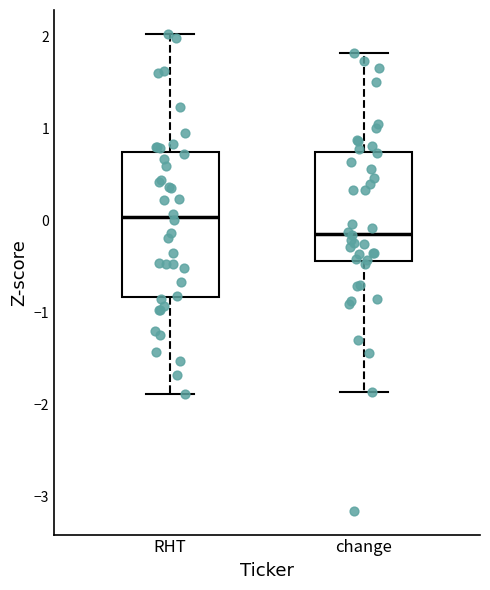

Reading left to right, transcribe this box plot: for each box, give where its median line is, the range the box spans, and where its two whiskers end, as read against the y-axis. The values are not printed on the chart, so give them approximately, as read against the axis.

RHT: median 0.0, box -0.8 to 0.7, whiskers -1.9 to 2.0
change: median -0.1, box -0.4 to 0.7, whiskers -1.9 to 1.8